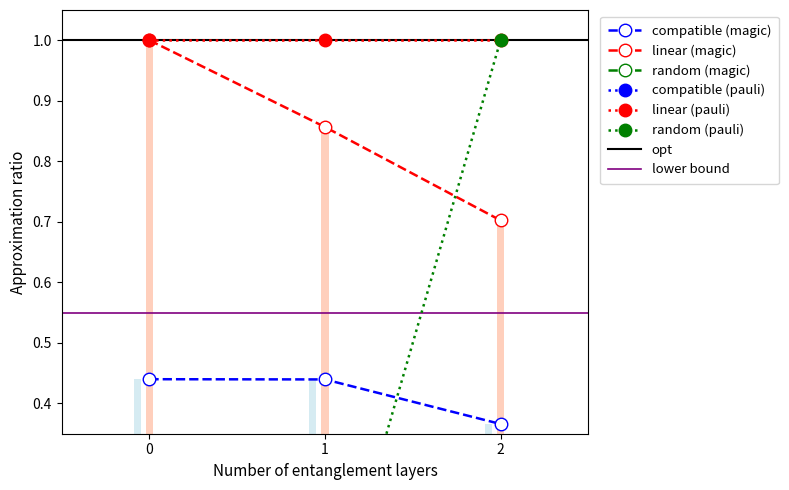

What is the value of the linear (magic) bar at the 1st from the left?

1.0